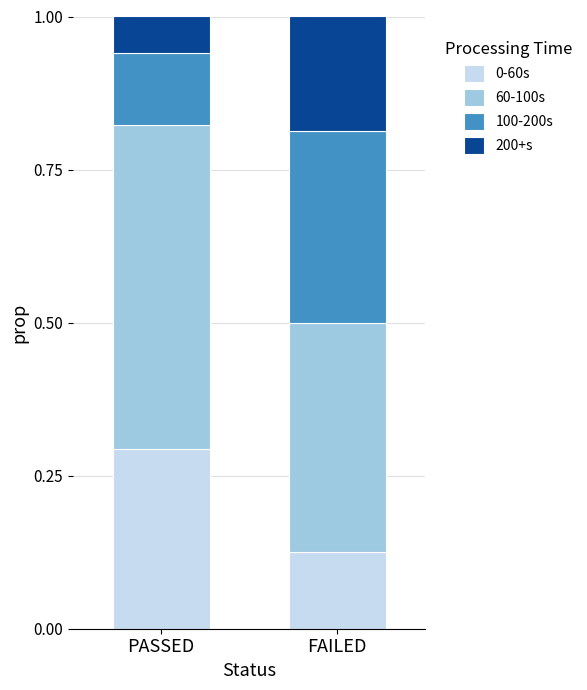

True or false: 0-60s has a value of 0.2 at FAILED.

False